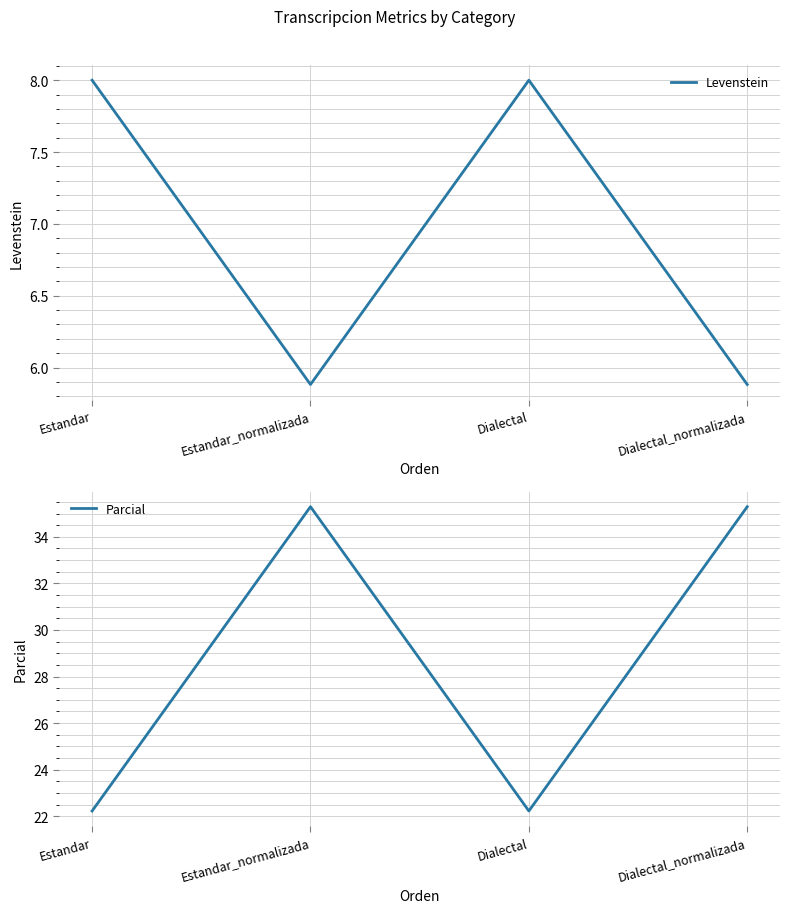

The value of Parcial at Estandar_normalizada is 15.3. True or false?

False